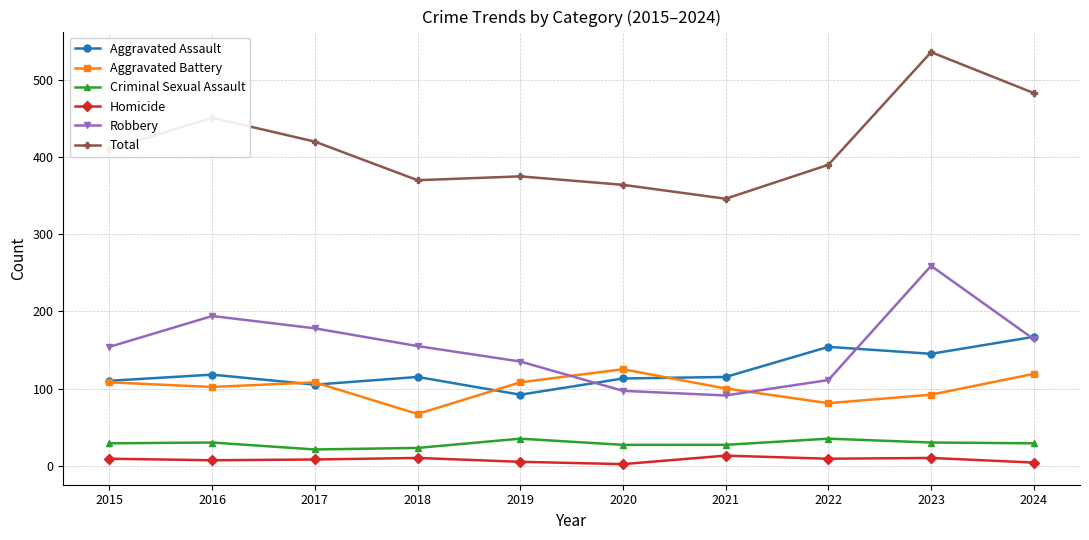

True or false: Robbery has a value of 66 at 2016.

False